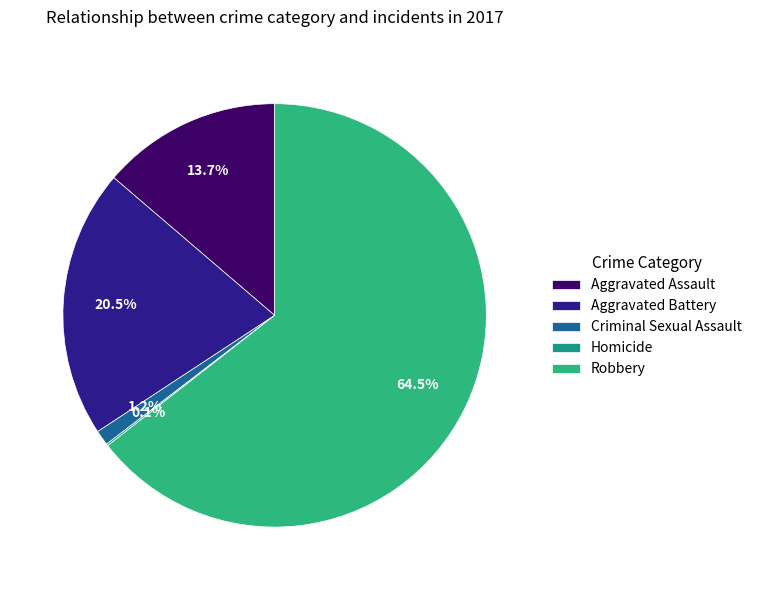

The Criminal Sexual Assault slice represents 11% of the pie. True or false?

False